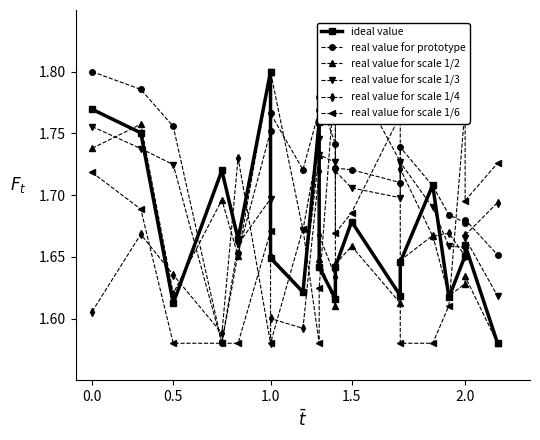

What is the value of the real value for scale 1/6 point at the 4th from the left?

1.6